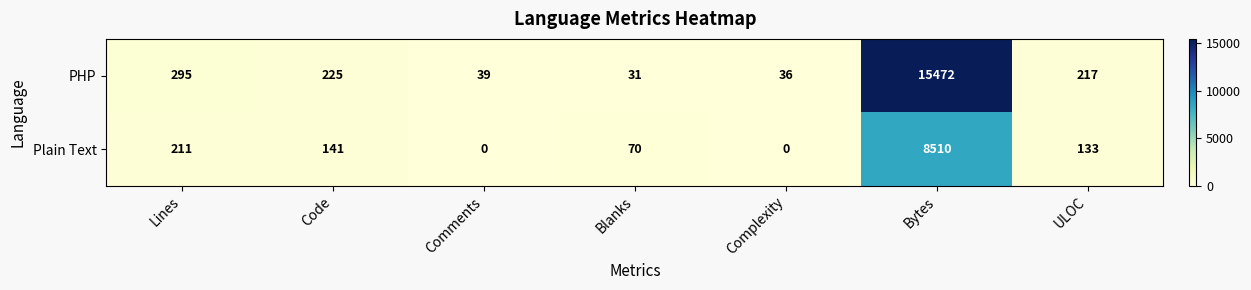

What is the maximum value for PHP?

15472